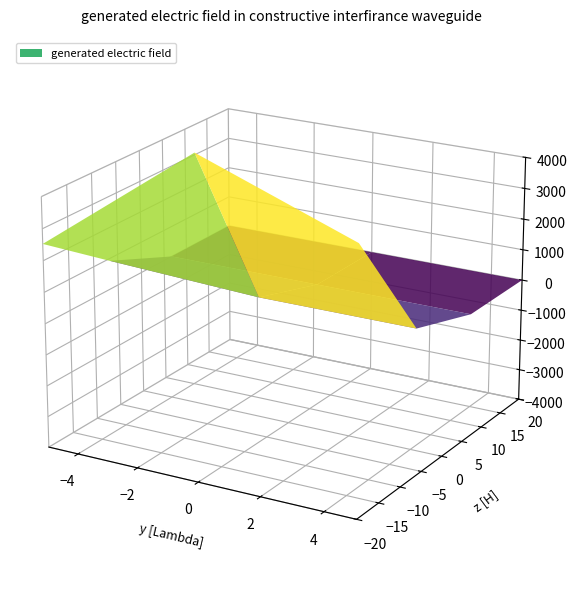

How many categories are shown in the chart?

4